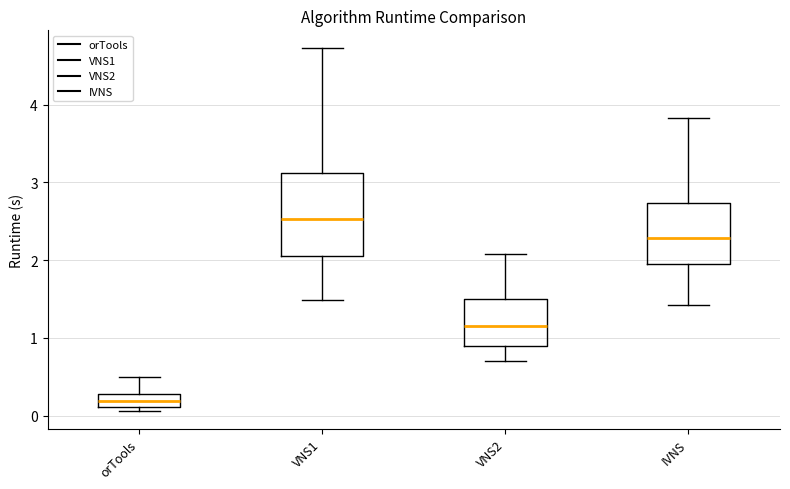

Comparing the boxes themselves (not the whiskers), which one is the tallest?

VNS1